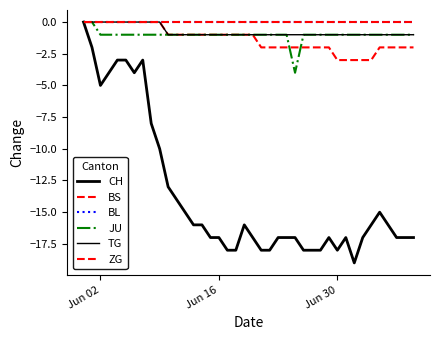

What is the difference between the maximum and minimum values in the JU series?

4